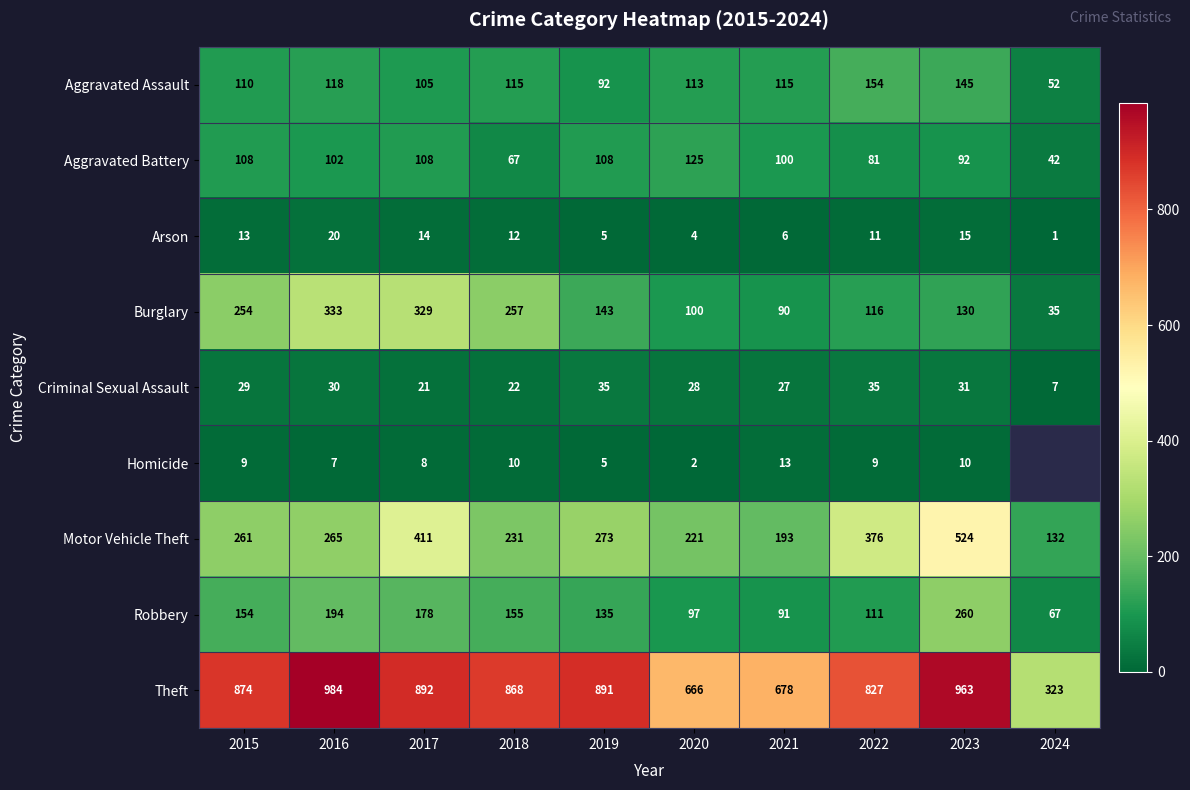

Which series changed the most between 2015 and 2019?

Burglary